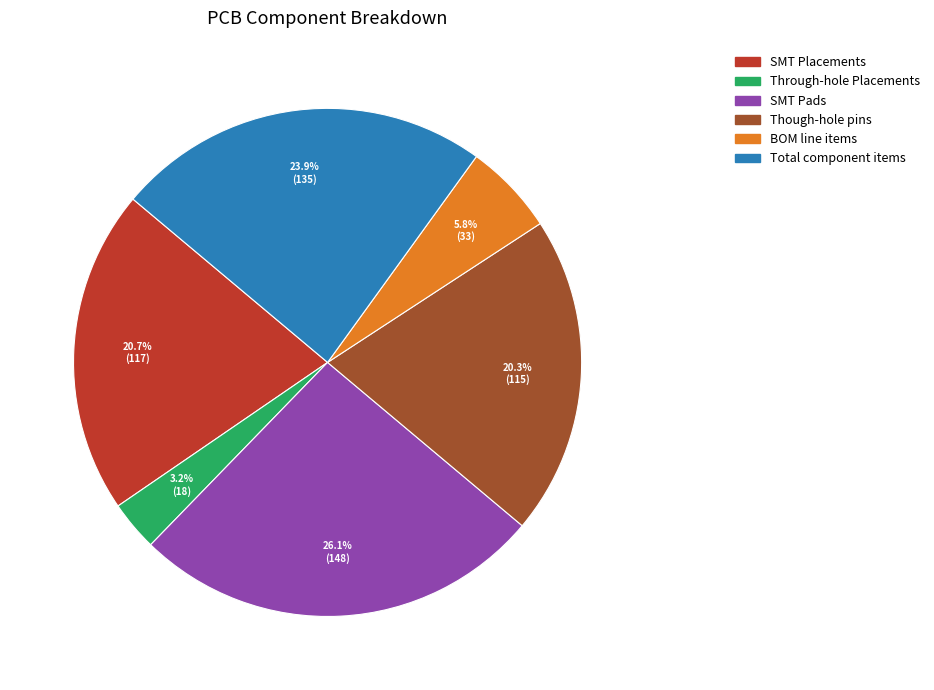

To the nearest percent, what percentage of the pie is BOM line items?

6%